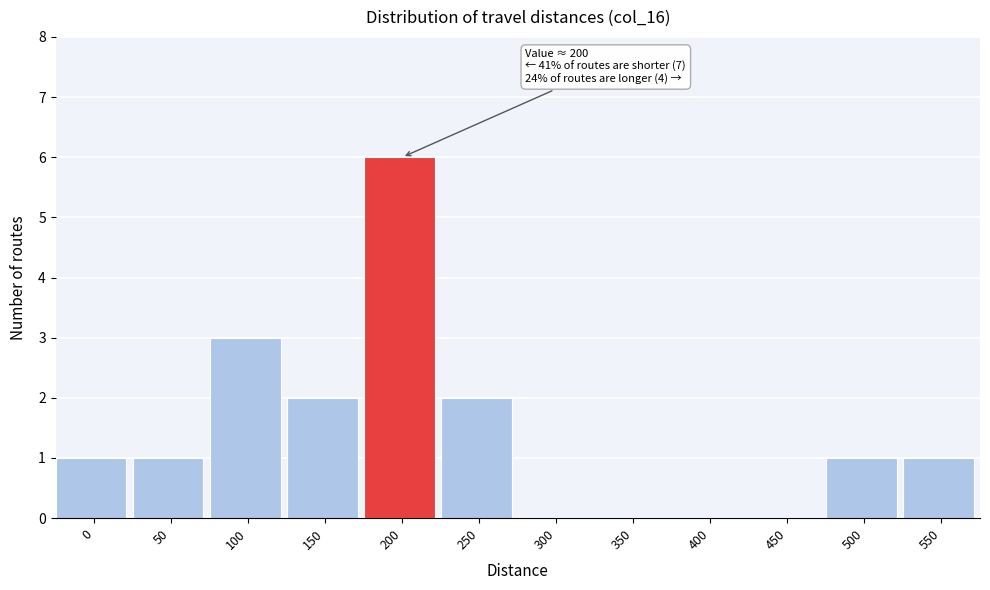

Reading left to right, what are all the values shown in this chart?

0=1	50=1	100=3	150=2	200=6	250=2	300=0	350=0	400=0	450=0	500=1	550=1